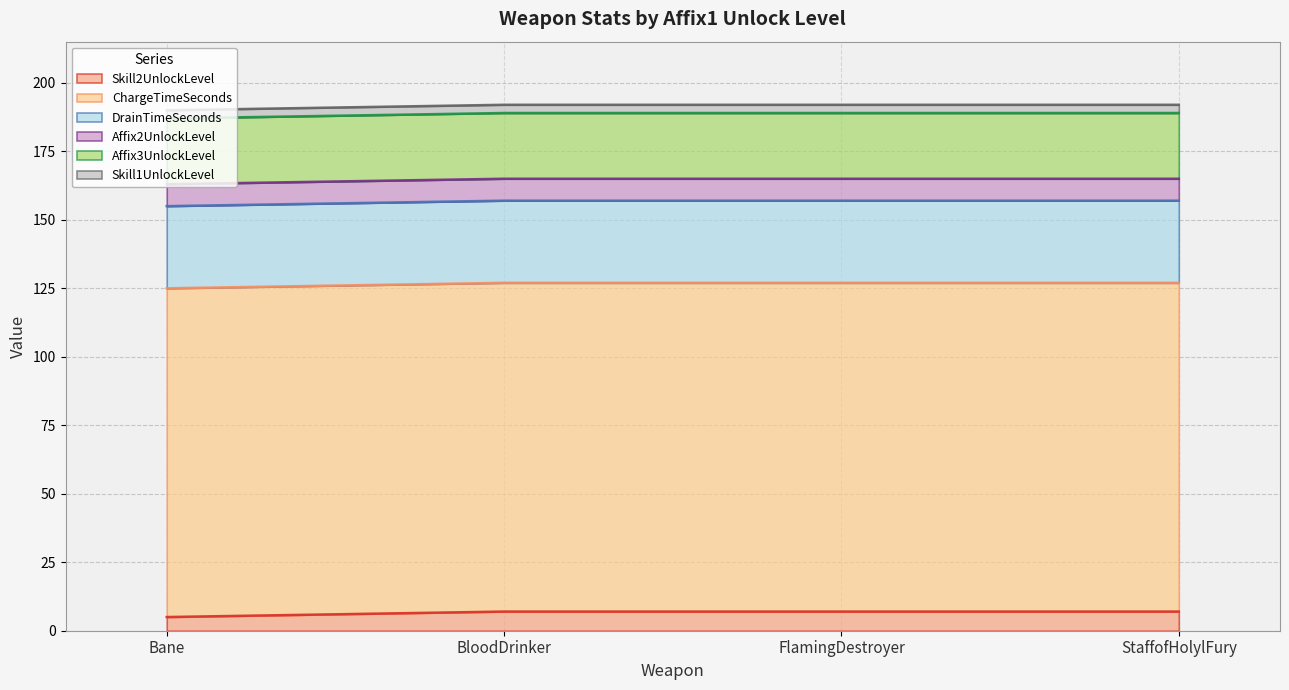

Which label corresponds to the largest value in the chart?

Bane